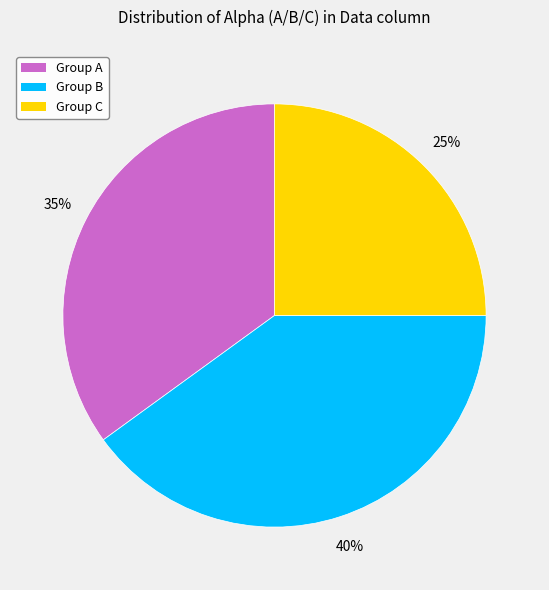

Which slice is the smallest?

Group C